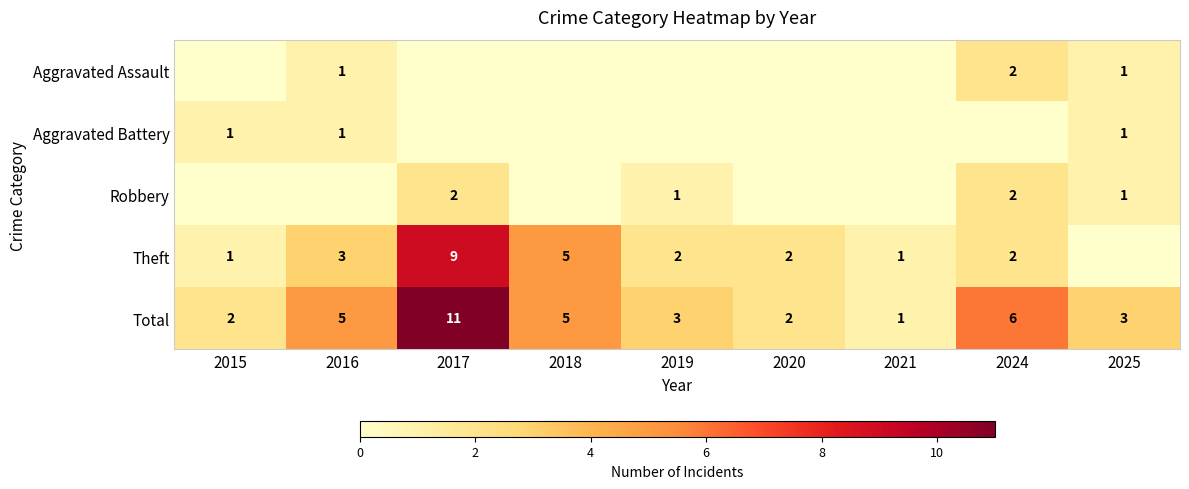

Is it true that Robbery equals 1 at 2017?

False